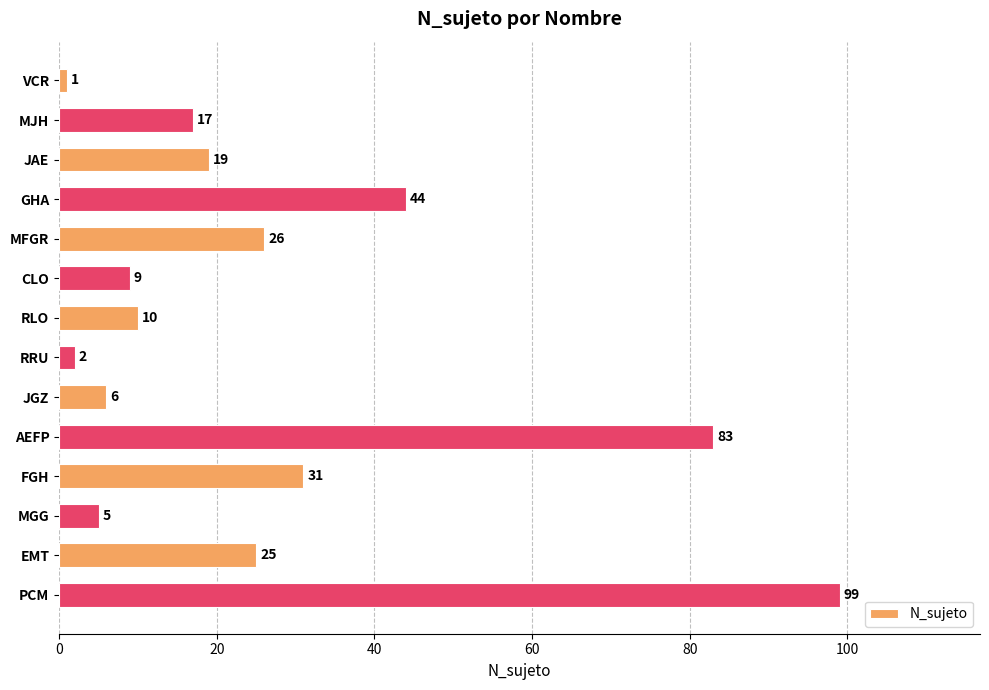

Reading top to bottom, transcribe all the data shown in this chart.

1	17	19	44	26	9	10	2	6	83	31	5	25	99